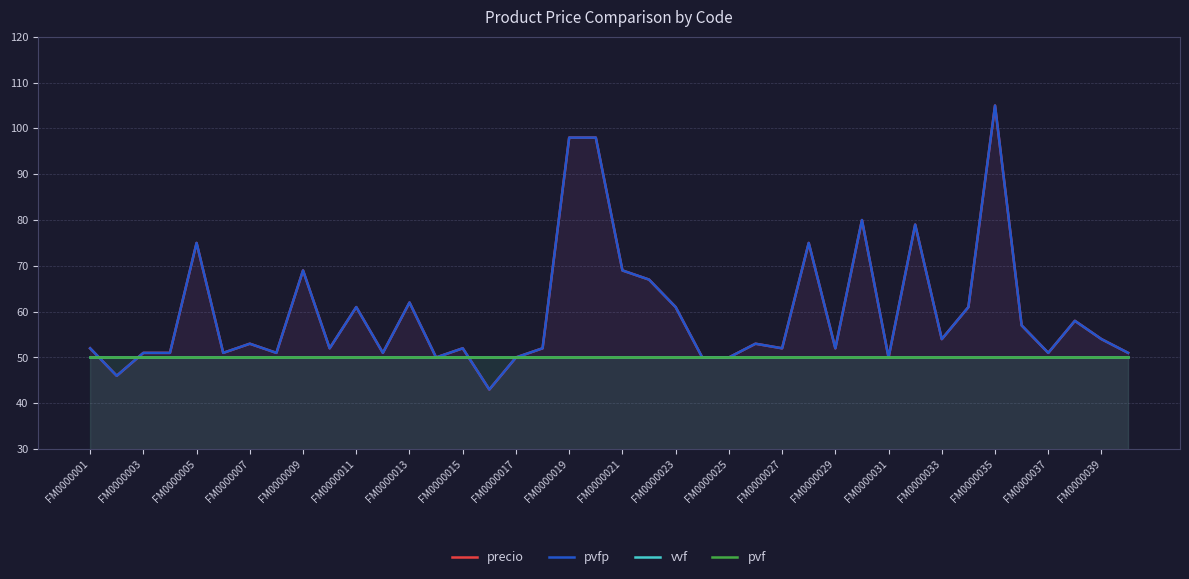

Which series has the largest total across all categories?

precio